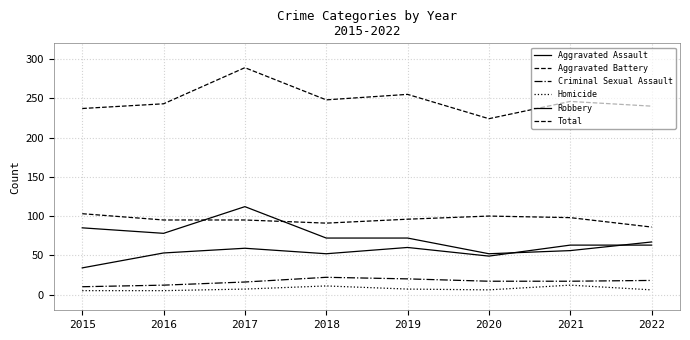

Does the chart display data point markers on the line(s)?

No